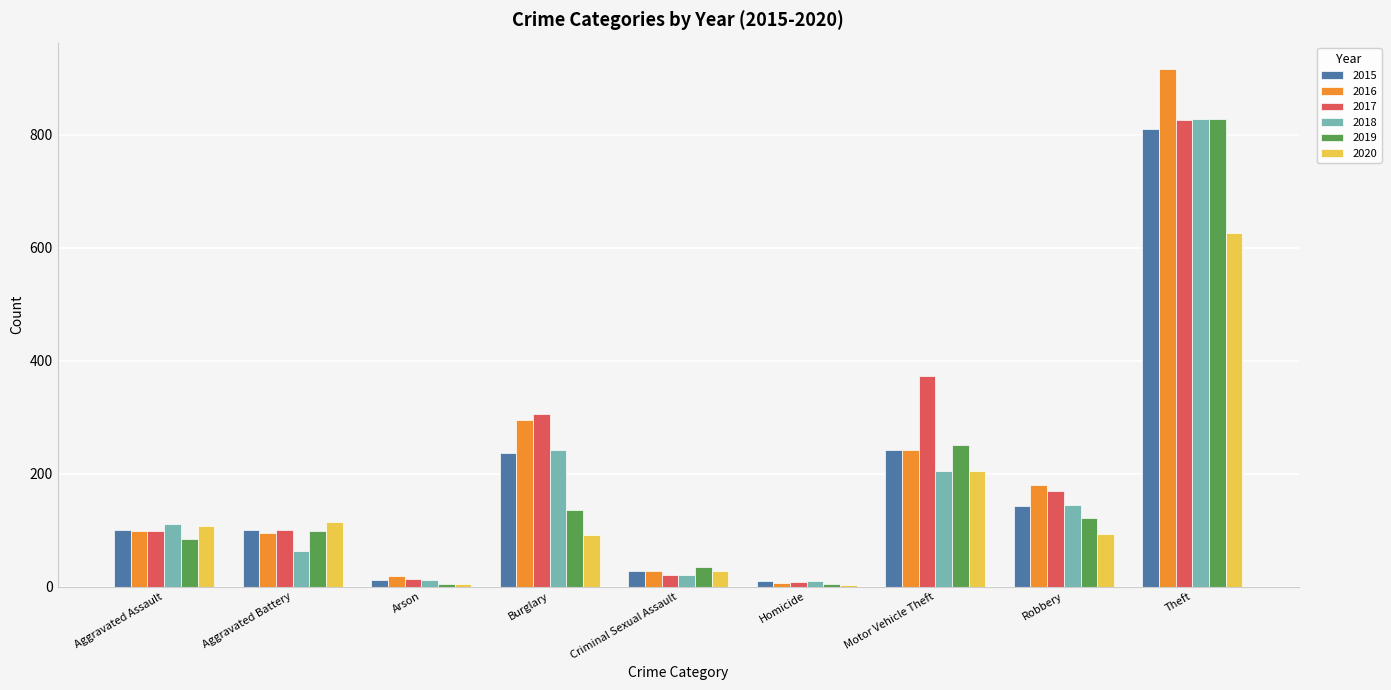

Where is 2019 nearest to the value 416?

Motor Vehicle Theft